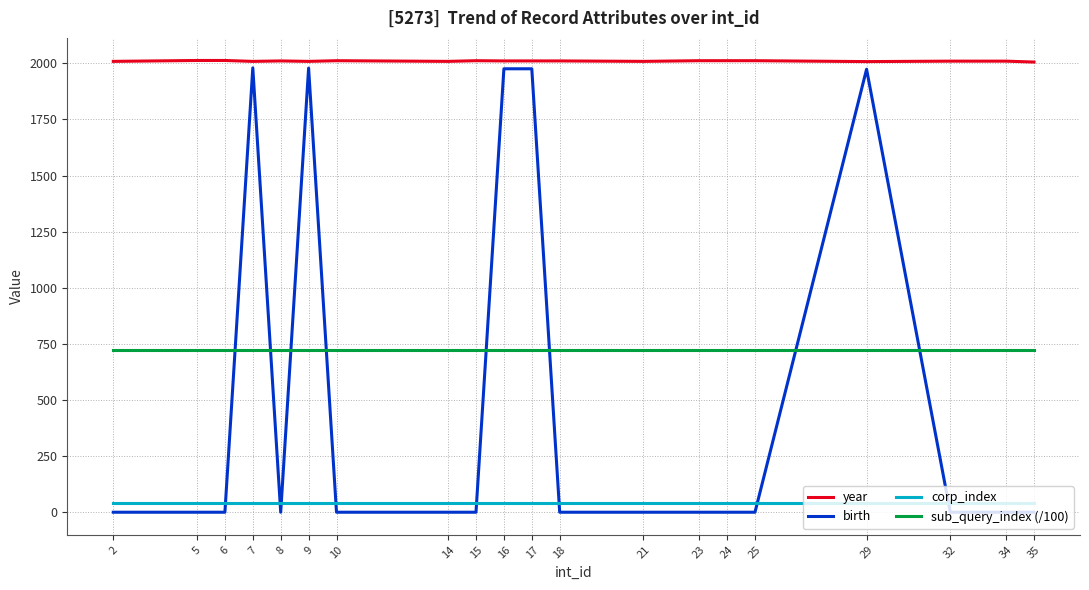

The value of sub_query_index (/100) at 14 is 722.6. True or false?

True